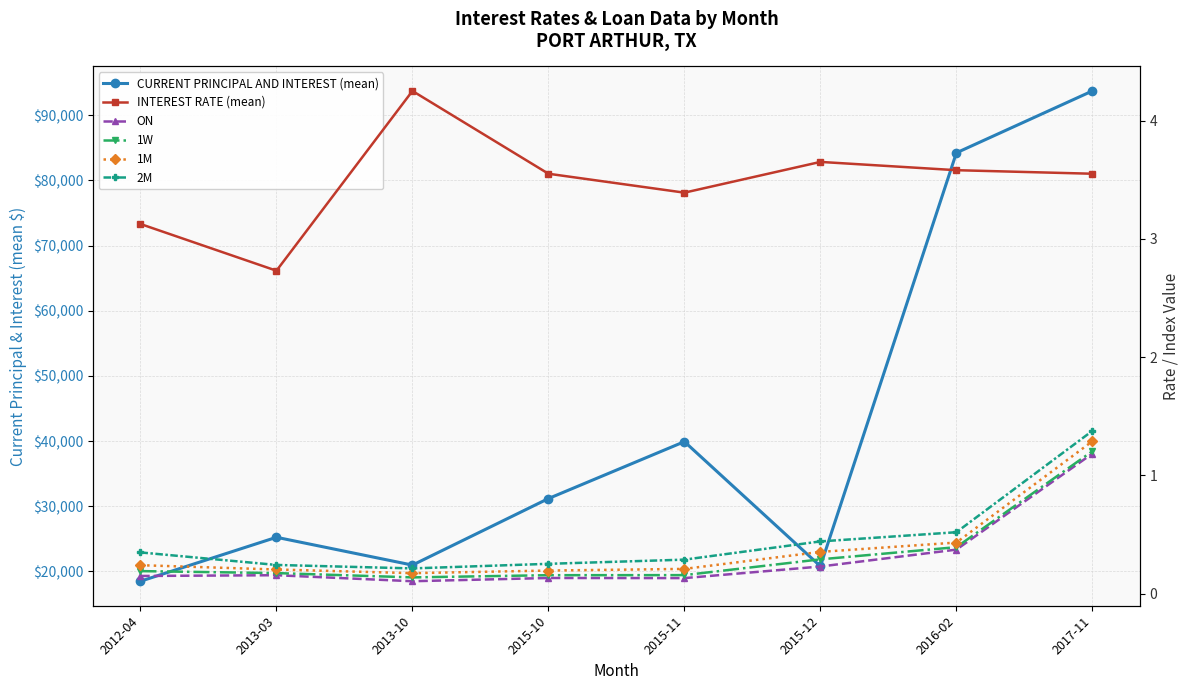

Read the ON value at 2013-10.

0.1